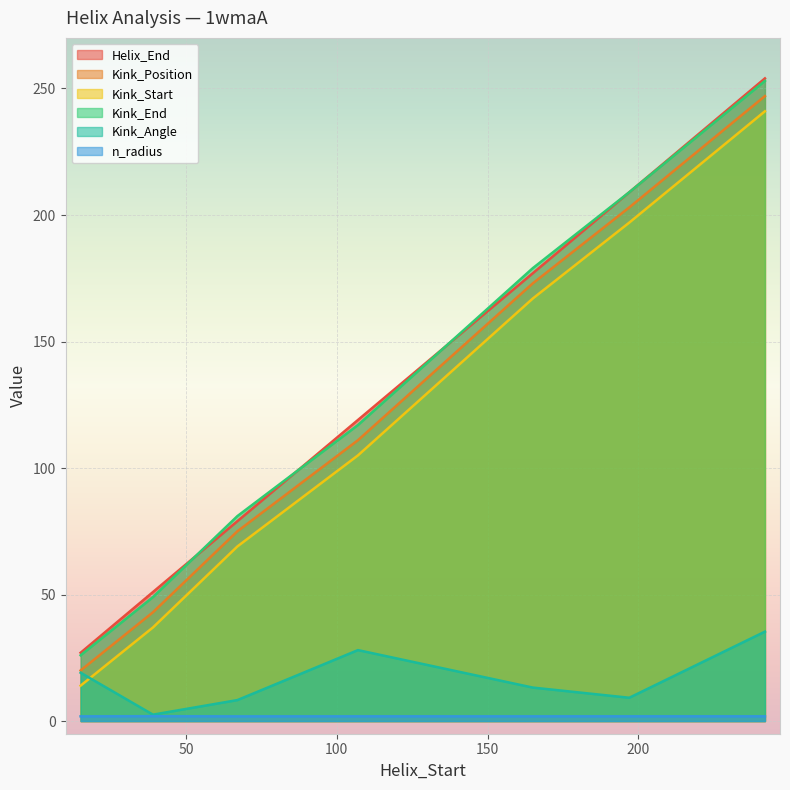

The value of Kink_End at 165 is 55.1. True or false?

False